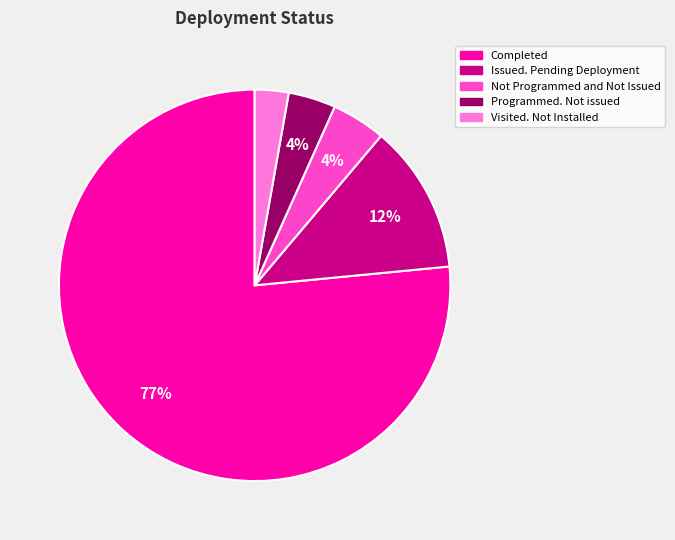

To the nearest percent, what is the combined percentage of Programmed. Not issued and Not Programmed and Not Issued?

8%